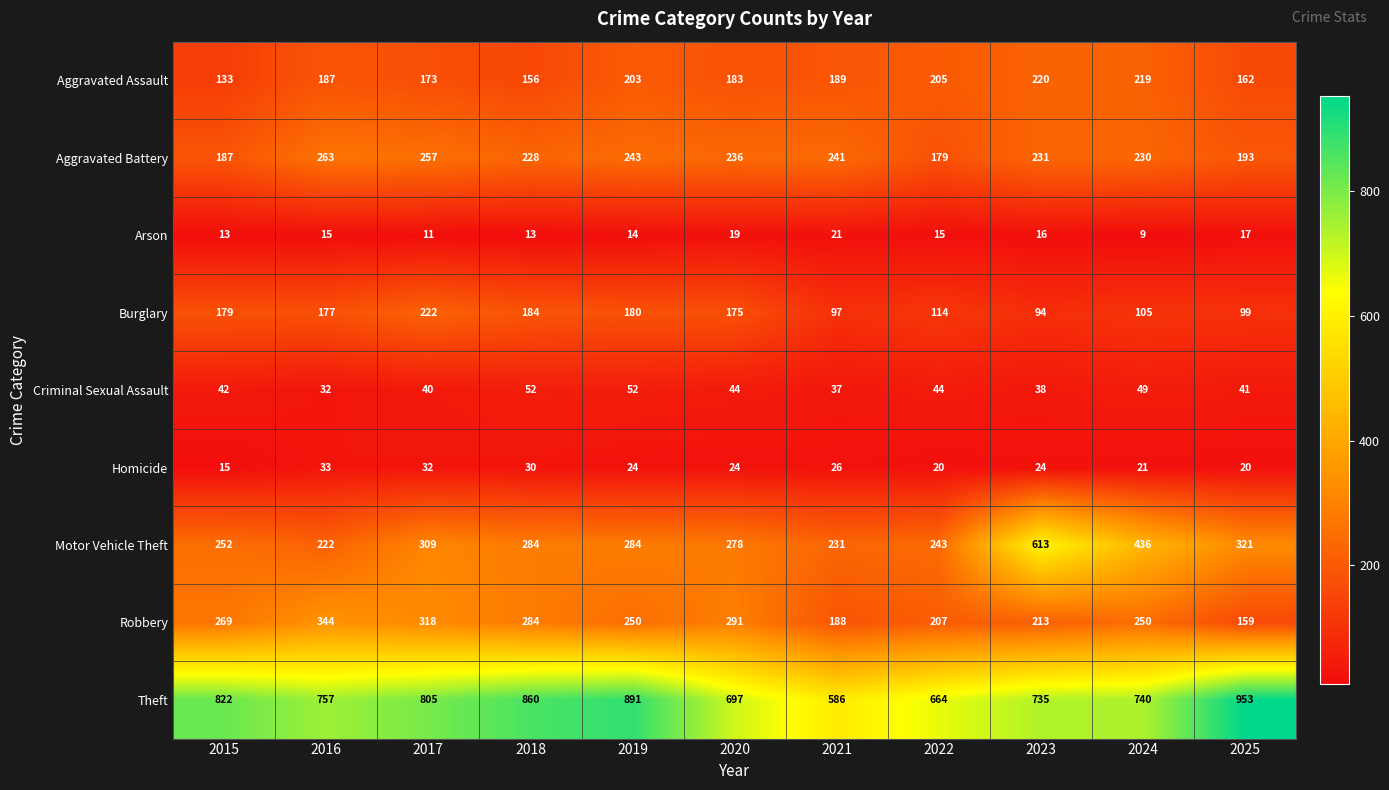

What is the difference between the second highest and minimum values in the Motor Vehicle Theft series?

214